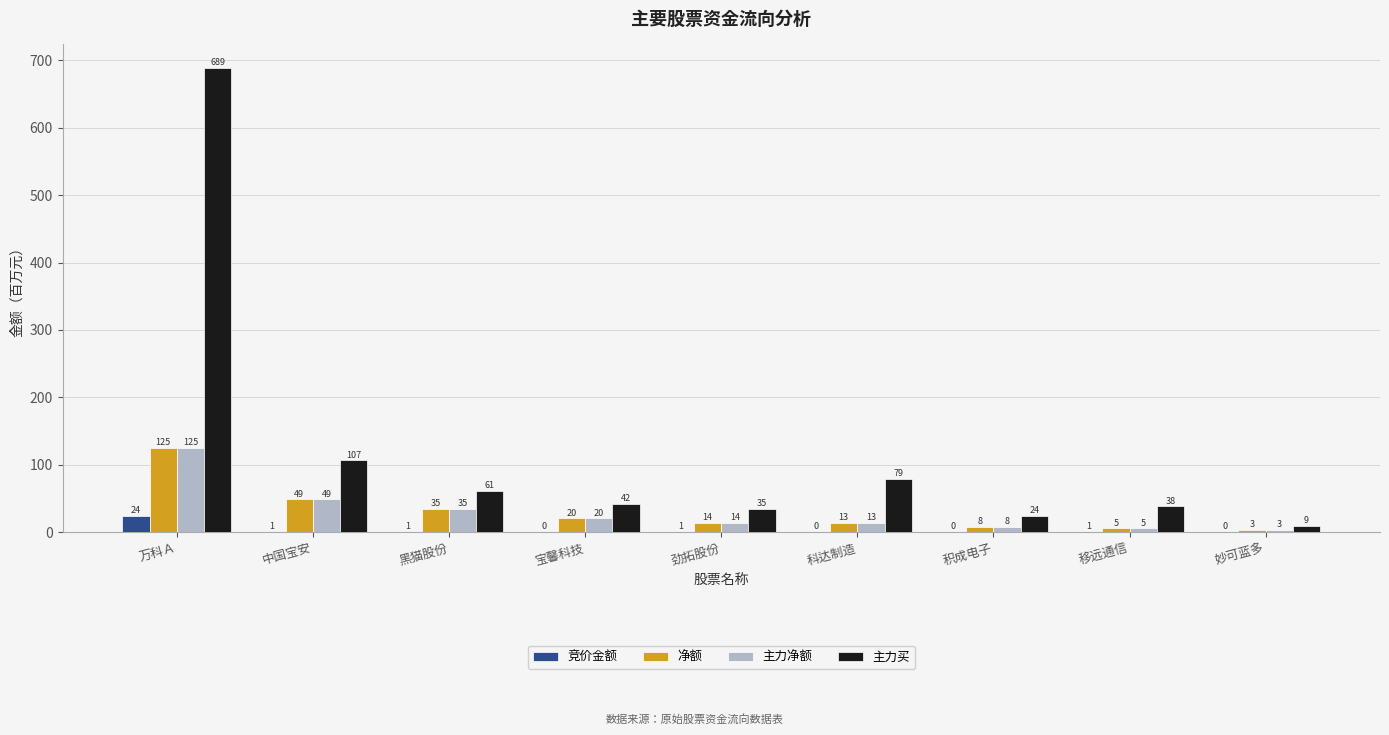

Are the bars grouped side by side (vs. stacked)?

Yes